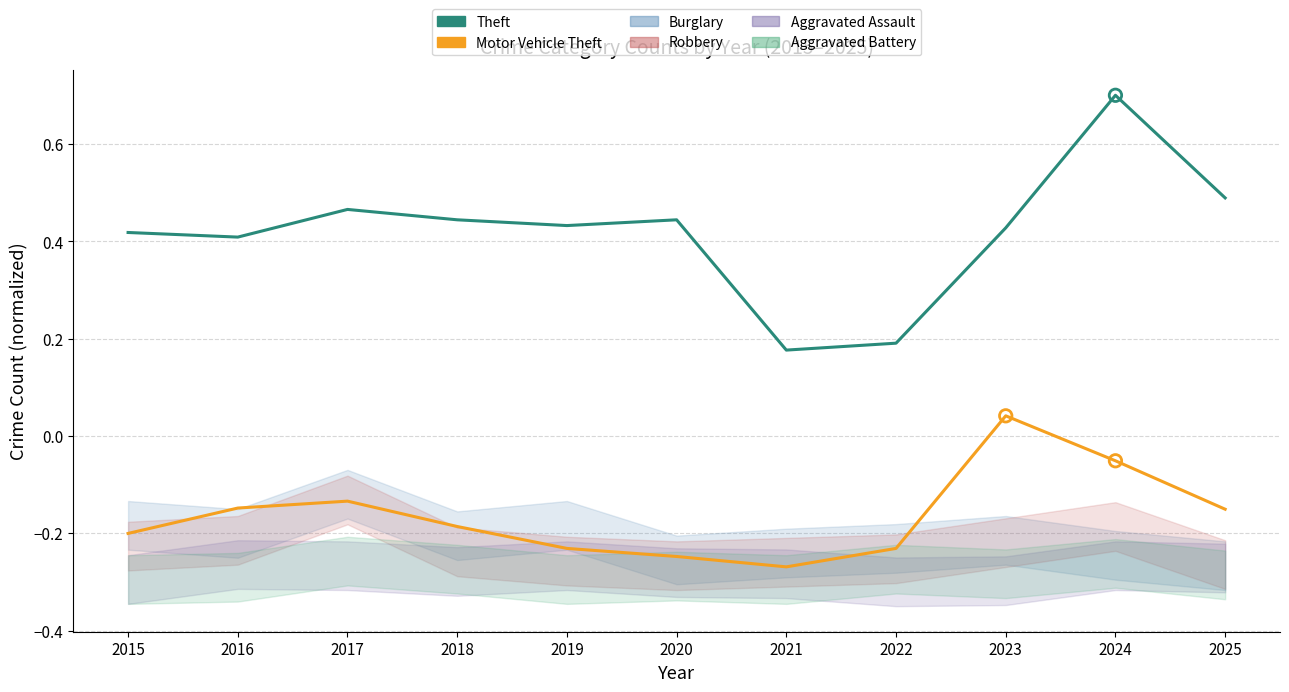

Which series contains the lowest Y value?

Motor Vehicle Theft